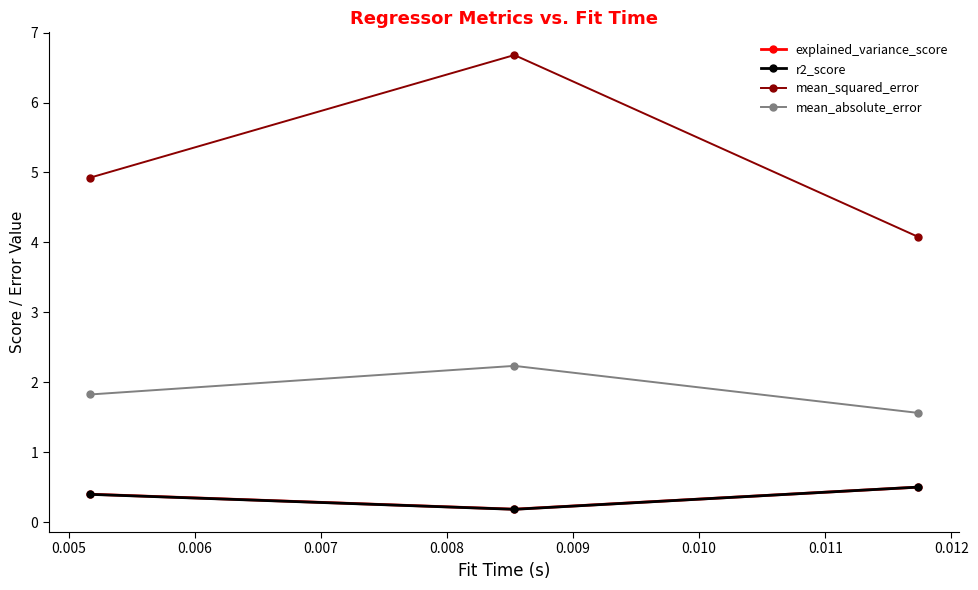

Which series has the largest total across all categories?

mean_squared_error